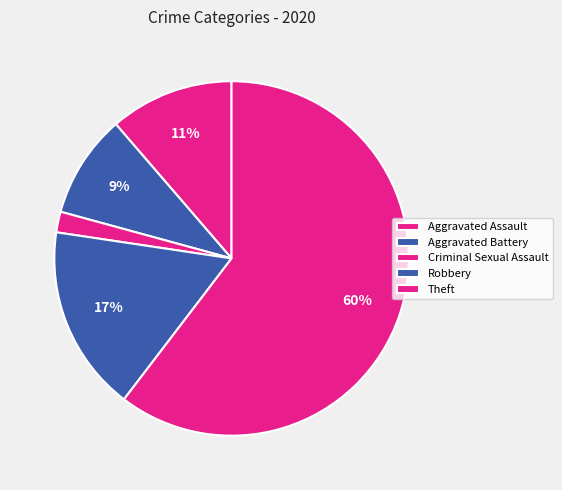

Rank the categories by value from highest to lowest.

Theft, Robbery, Aggravated Assault, Aggravated Battery, Criminal Sexual Assault